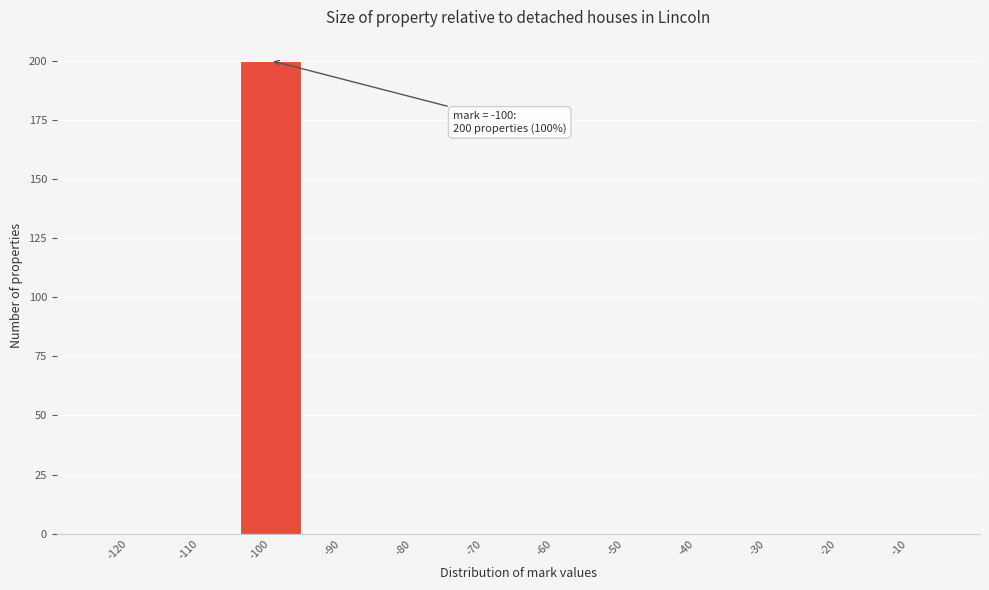

Reading left to right, extract all data points from this chart.

-120=0	-110=0	-100=200	-90=0	-80=0	-70=0	-60=0	-50=0	-40=0	-30=0	-20=0	-10=0